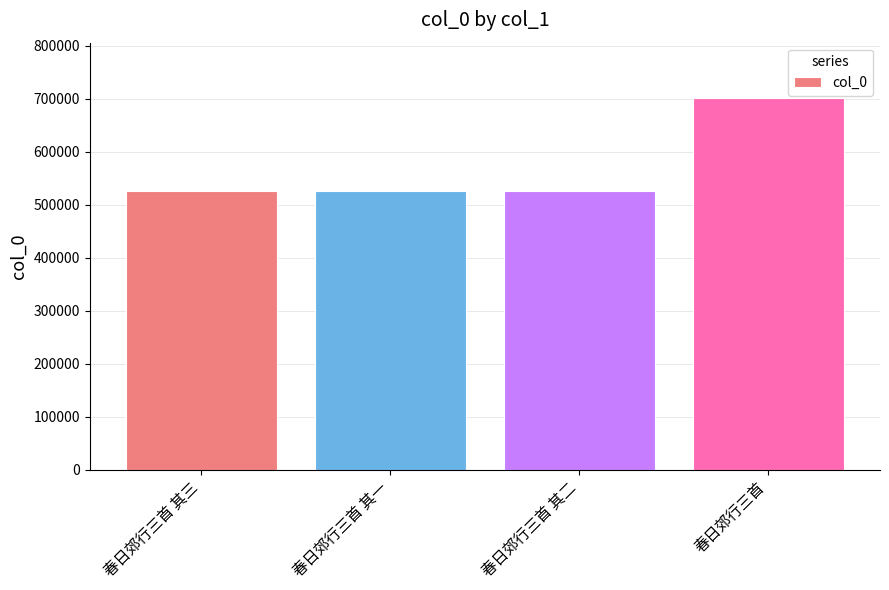

Read the value at 春日郊行三首 其一.

526344